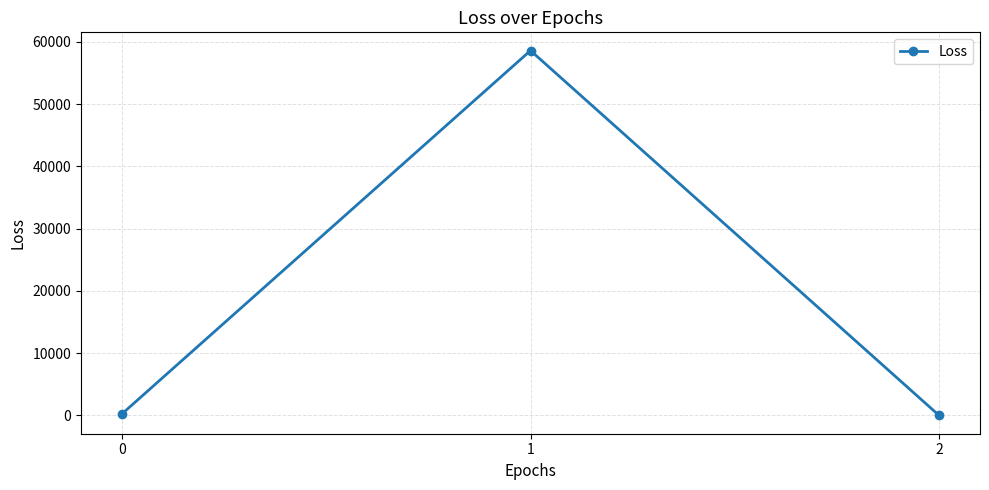

What is the greatest value displayed?

58576.5